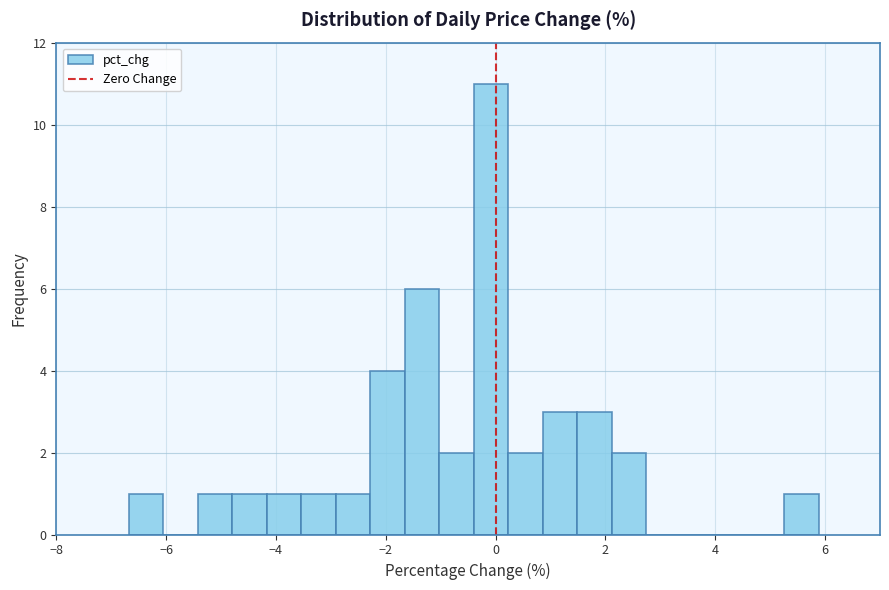

Around what value on the x-axis is the tallest bar? Give the approximate position of its centre, as read against the axis.

0.0